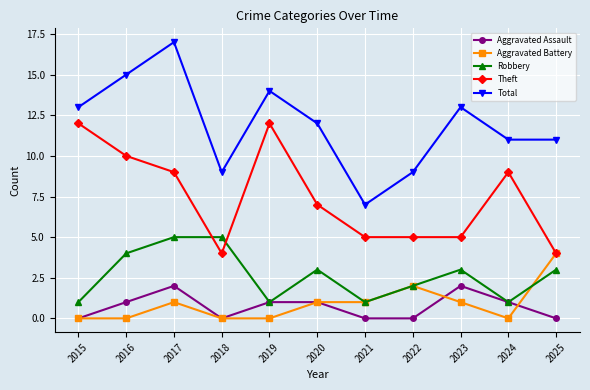

What is the value of the Robbery point at the 4th from the left?

5